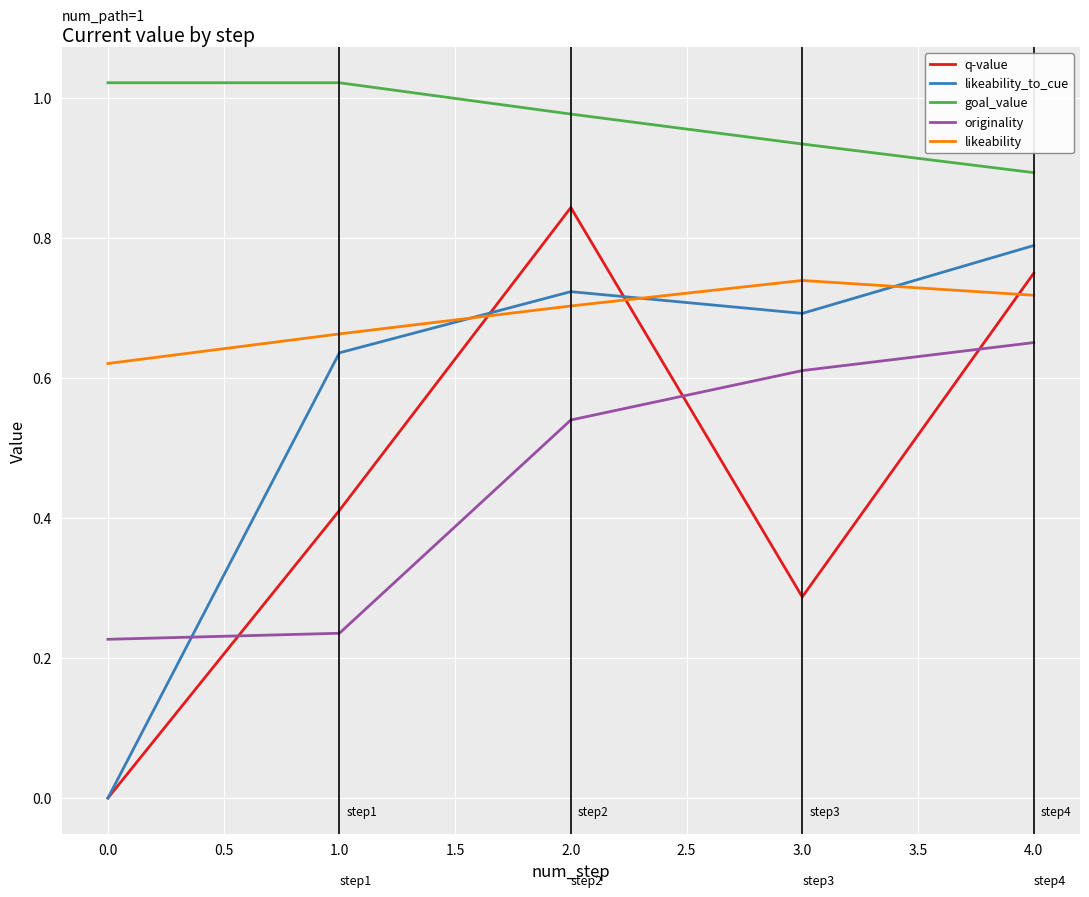

At how many categories does at least one series exceed 0?

5